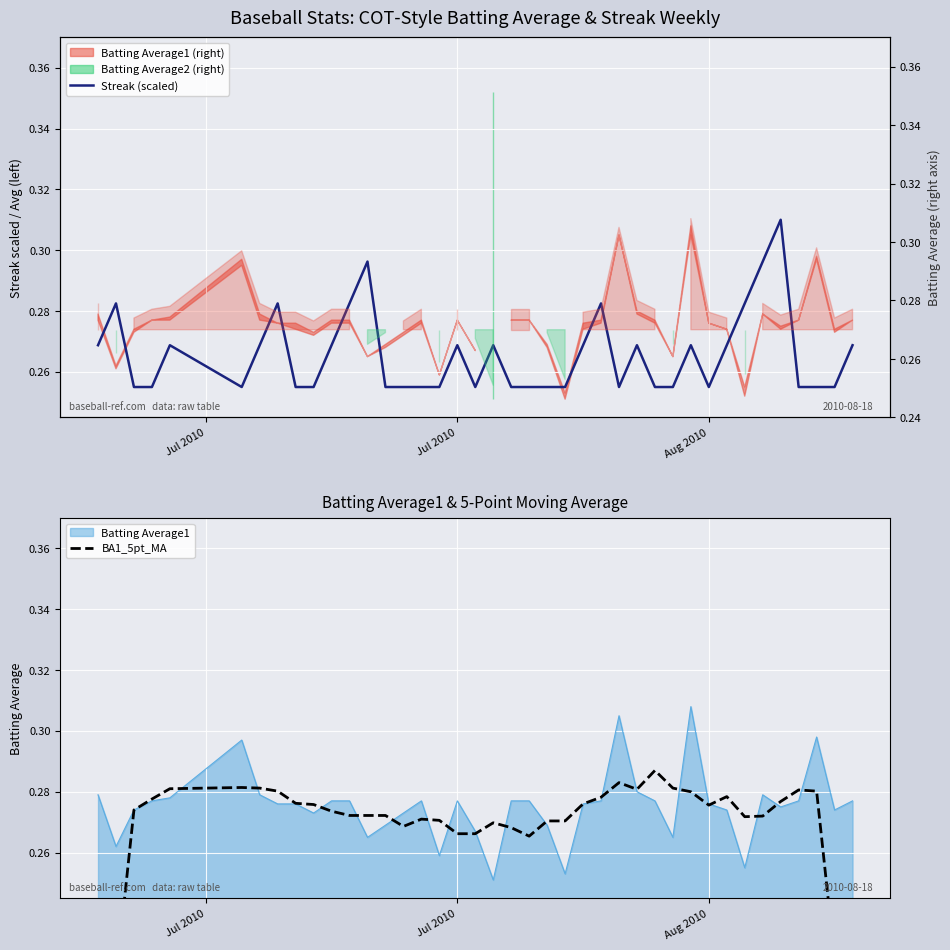

Is it true that Streak (scaled) equals 0.5 at 7?

False